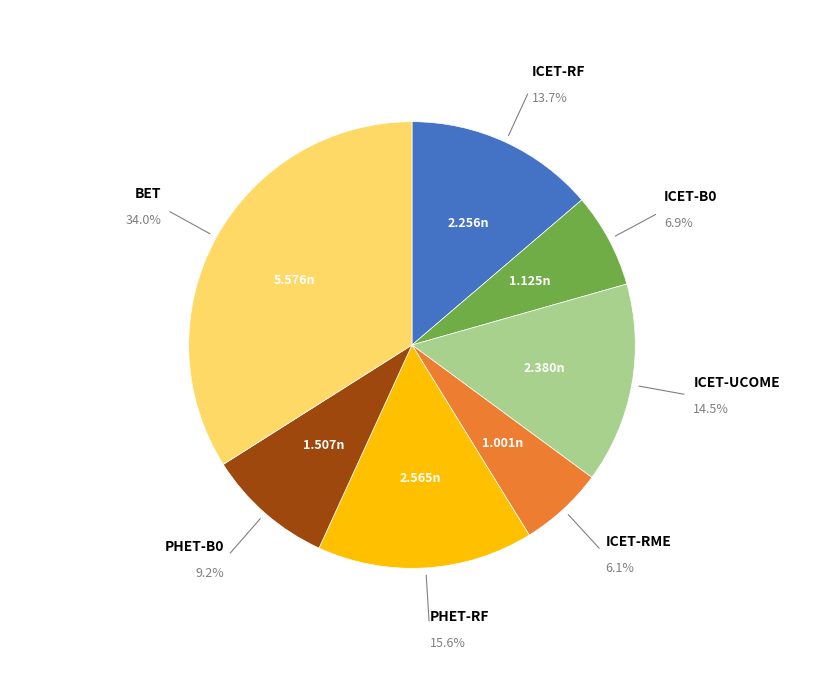

Is there any slice that represents more than half of the pie?

No